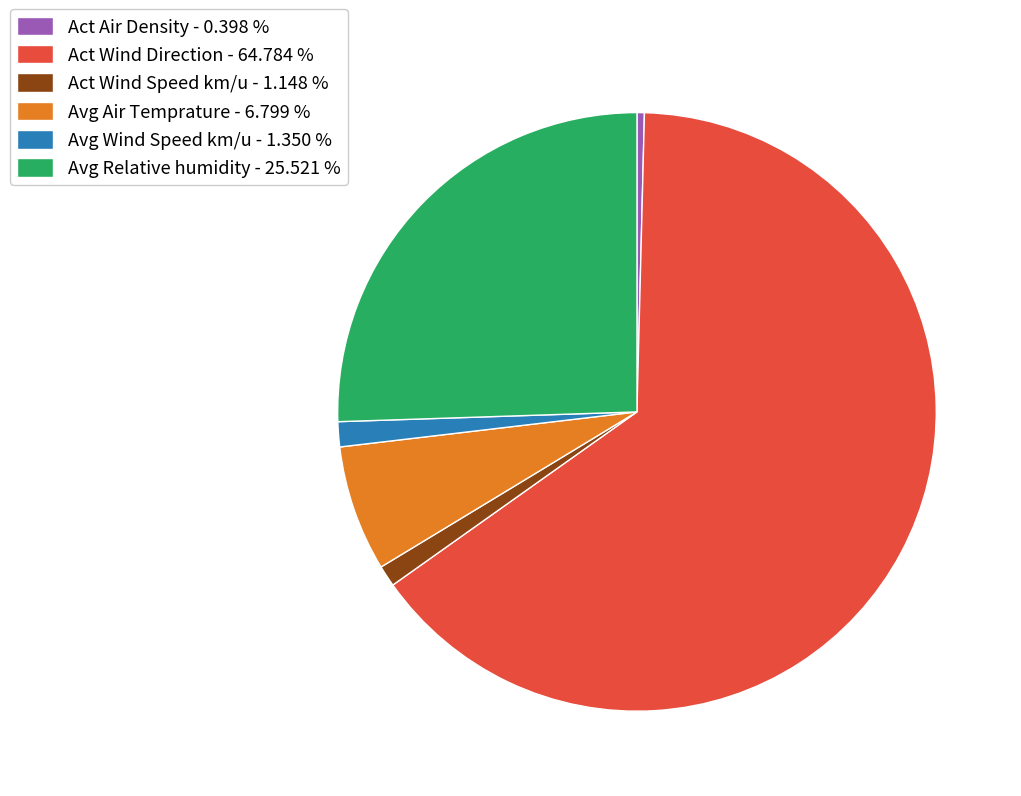

Combined, do Act Wind Speed km/u - 1.148 % and Avg Relative humidity - 25.521 % account for over 50%?

No